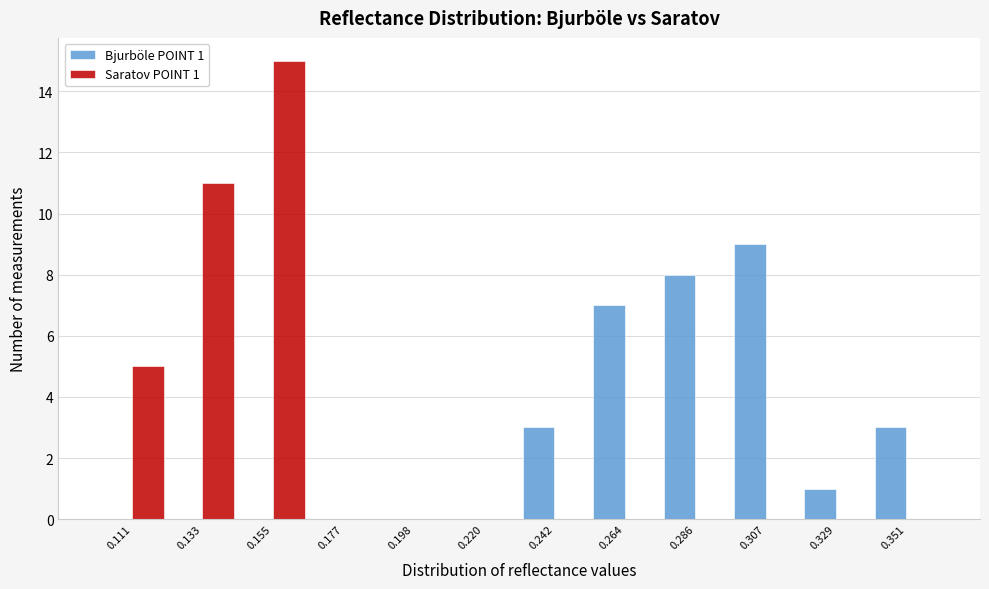

Reading left to right, list all the values displayed in this chart.

Bjurböle POINT 1: 0.111=0	0.133=0	0.155=0	0.177=0	0.198=0	0.220=0	0.242=3	0.264=7	0.286=8	0.307=9	0.329=1	0.351=3
Saratov POINT 1: 0.111=5	0.133=11	0.155=15	0.177=0	0.198=0	0.220=0	0.242=0	0.264=0	0.286=0	0.307=0	0.329=0	0.351=0